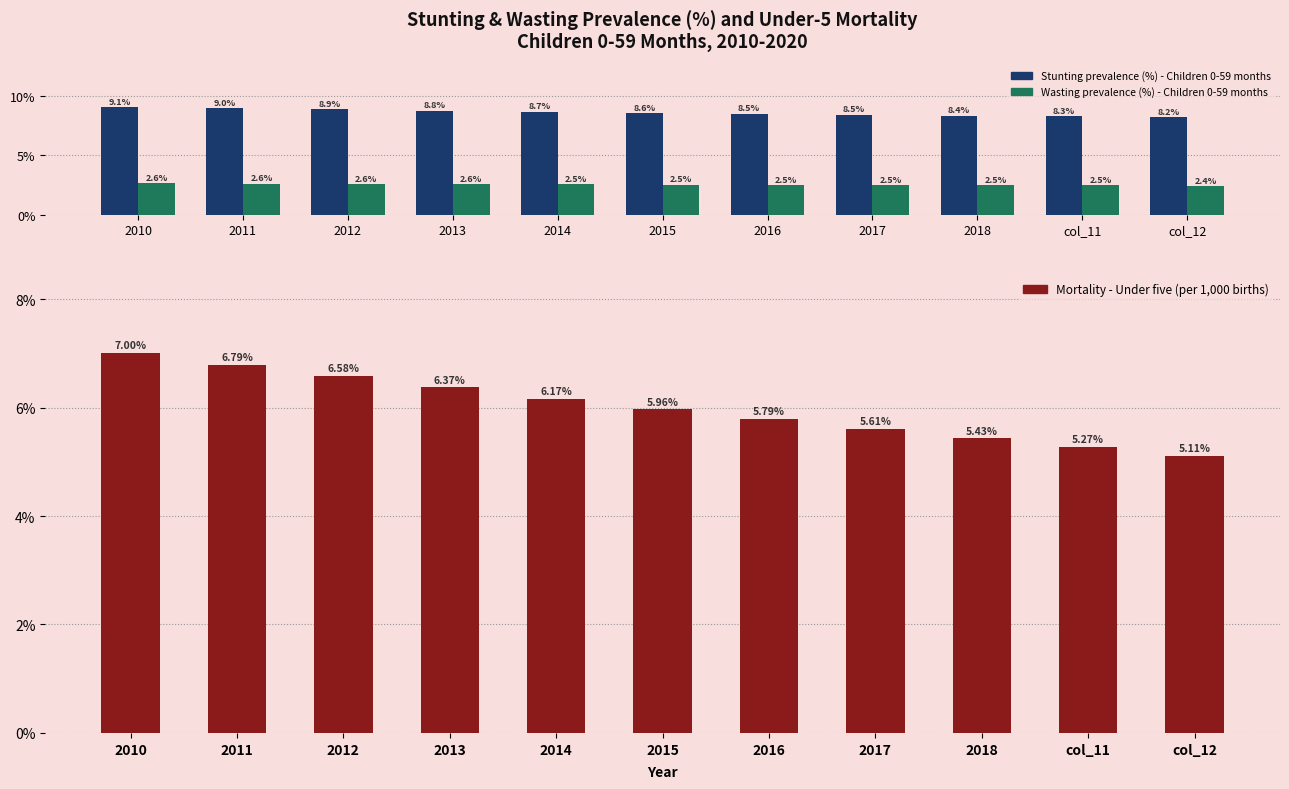

What are all the series names shown in the legend?

Stunting prevalence (%) - Children 0-59 months, Wasting prevalence (%) - Children 0-59 months, Mortality - Under five (per 1,000 births)